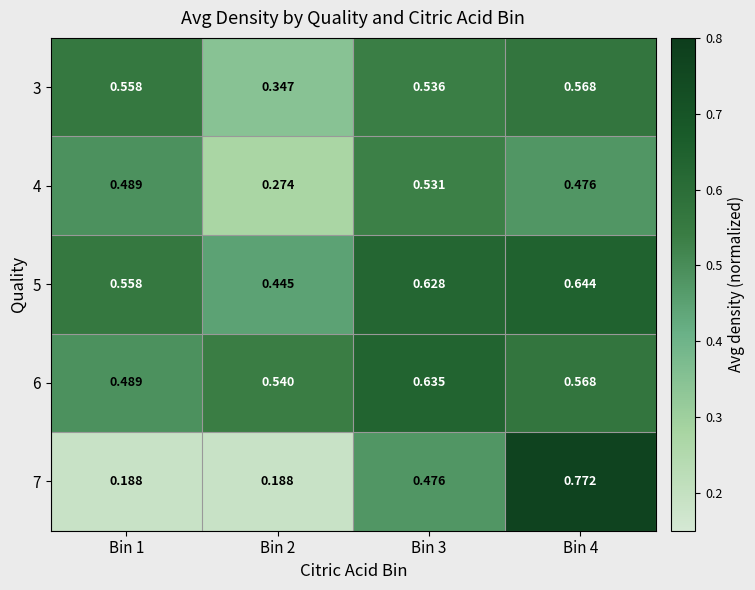

At how many categories does at least one series exceed 0?

4